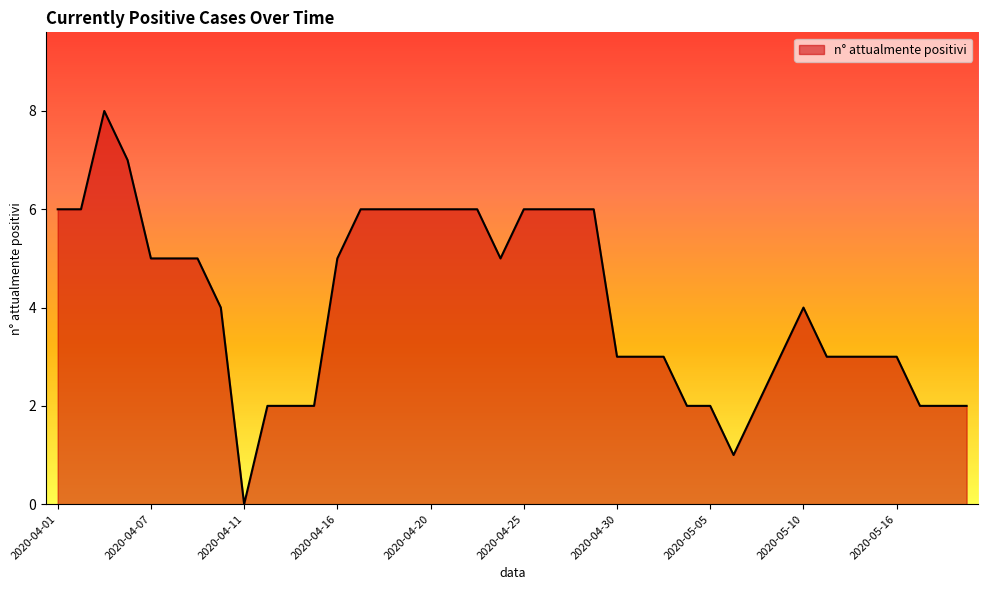

Reading left to right, extract all data points from this chart.

6	6	8	7	5	5	5	4	0	2	2	2	5	6	6	6	6	6	6	5	6	6	6	6	3	3	3	2	2	1	2	3	4	3	3	3	3	2	2	2